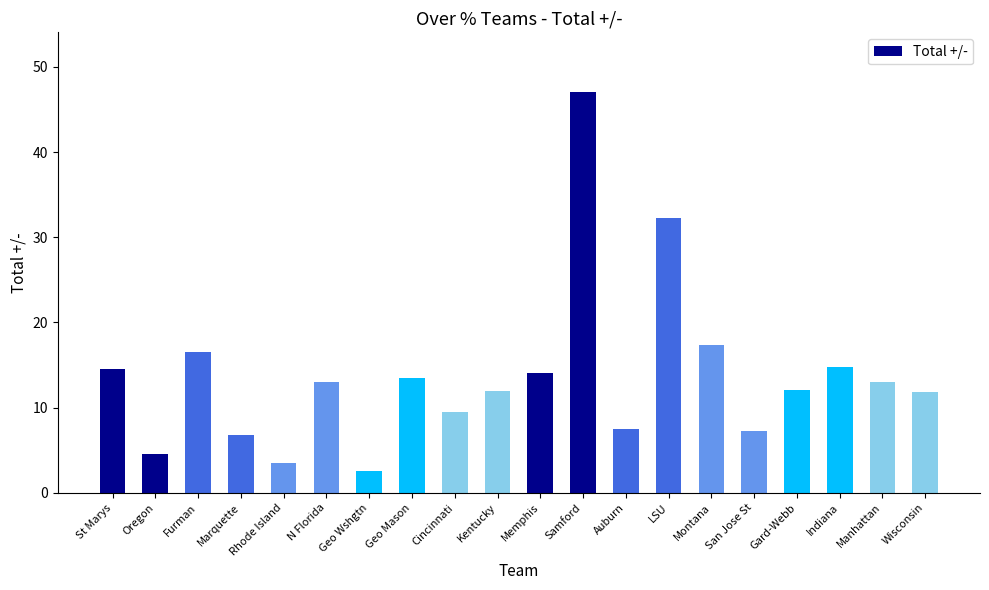

How many categories are shown in the chart?

20